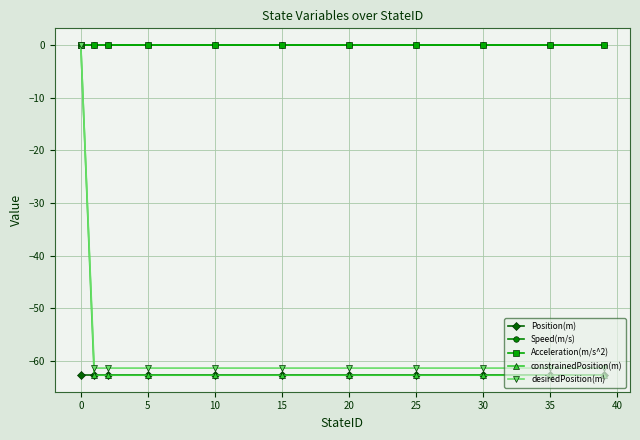

Does the chart have visible grid lines?

Yes